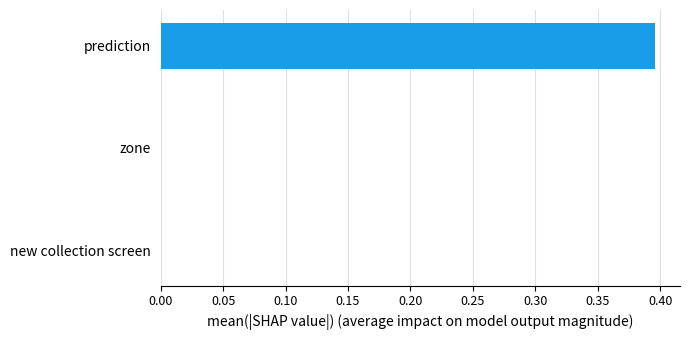

Which label corresponds to the largest value in the chart?

prediction